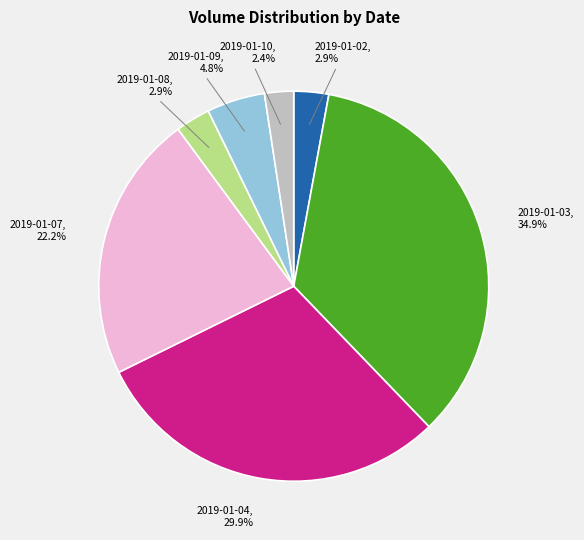

True or false: 2019-01-04 accounts for 30% of the total.

True